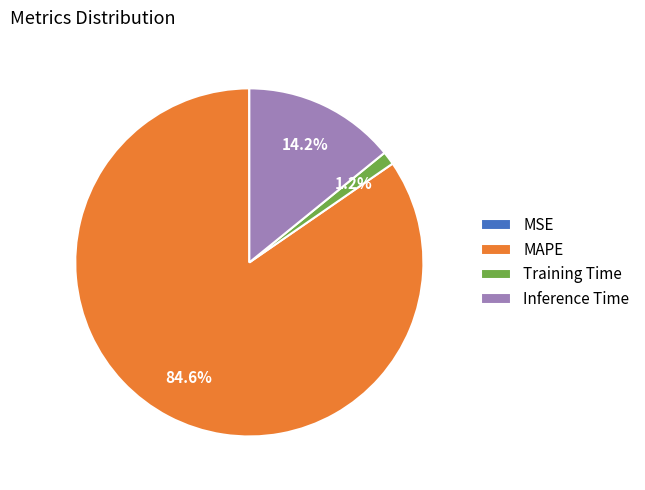

Is MAPE the majority of the pie?

Yes